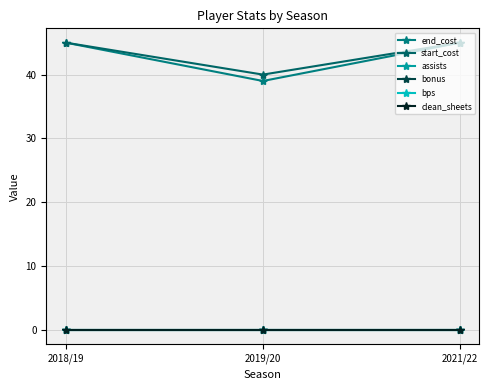

Does the chart have visible grid lines?

Yes